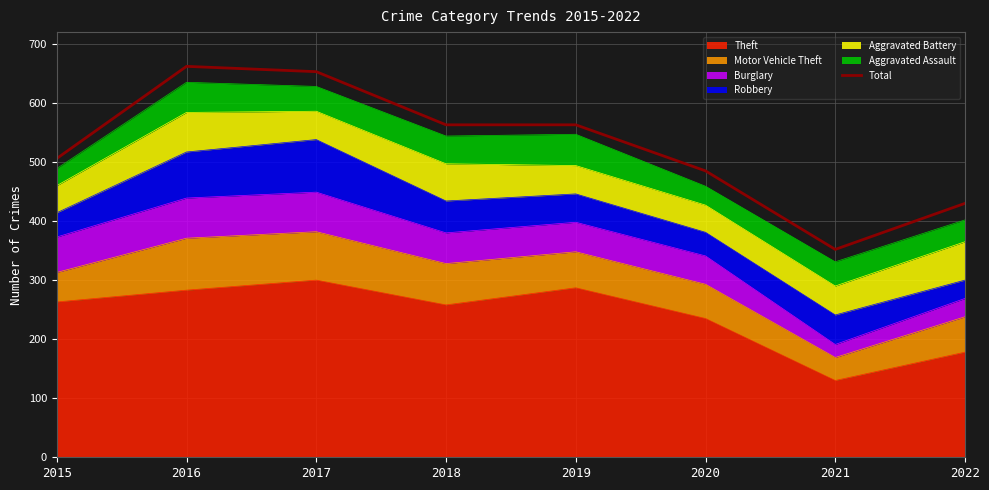

What is the change in value from 2018 to 2022?

-133